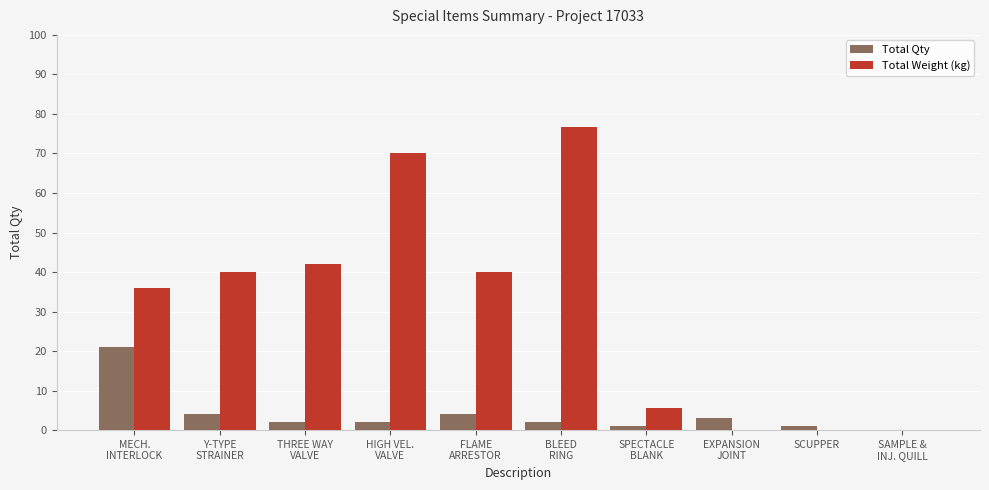

What is the sum of all Total Weight (kg) values?

310.2